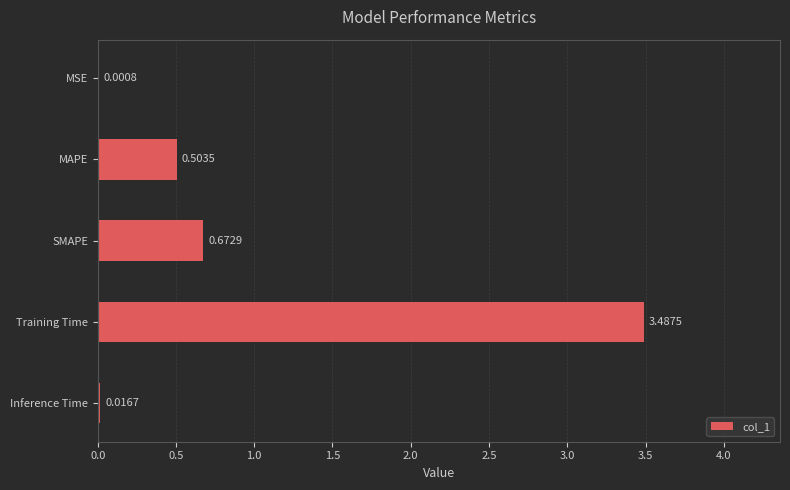

Between MAPE and Inference Time, which is larger?

MAPE